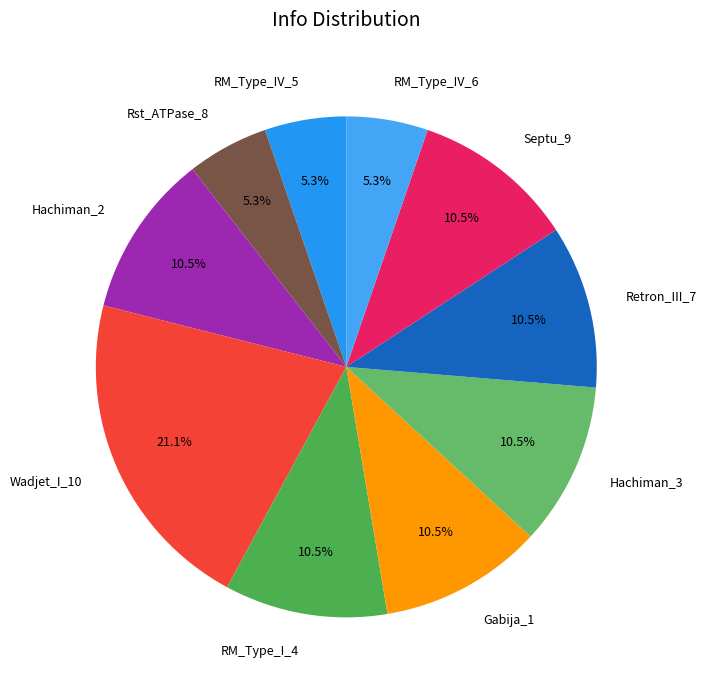

Approximately how many times larger is the value at Gabija_1 compared to Wadjet_I_10?

0.5